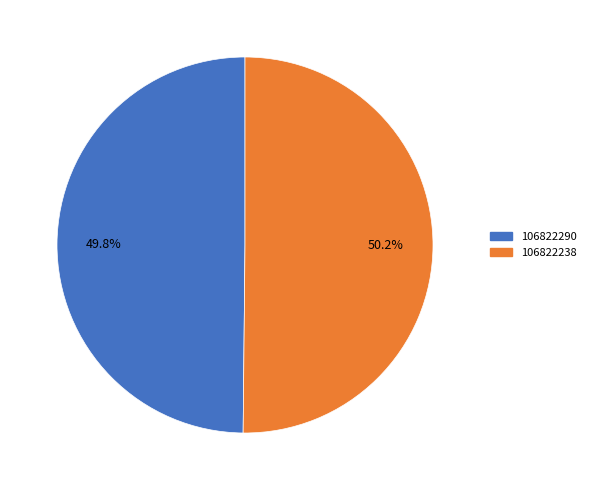

Is there a majority slice in this chart?

Yes